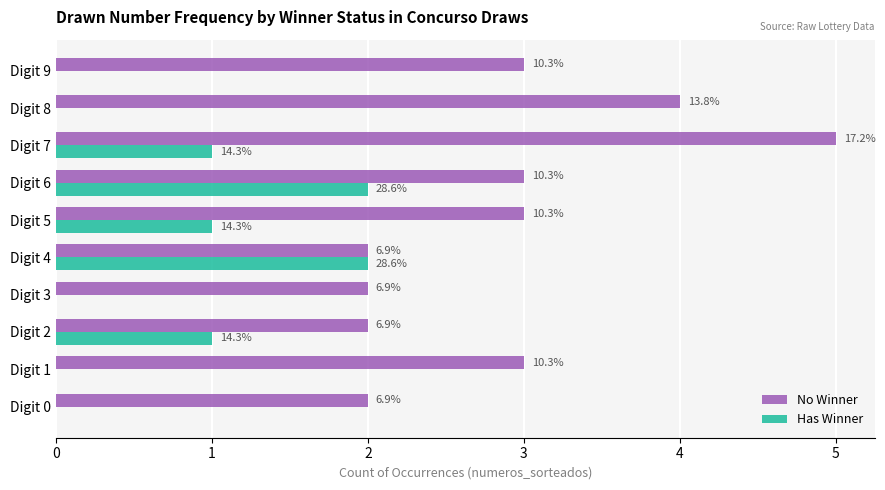

What are all the series names shown in the legend?

No Winner, Has Winner